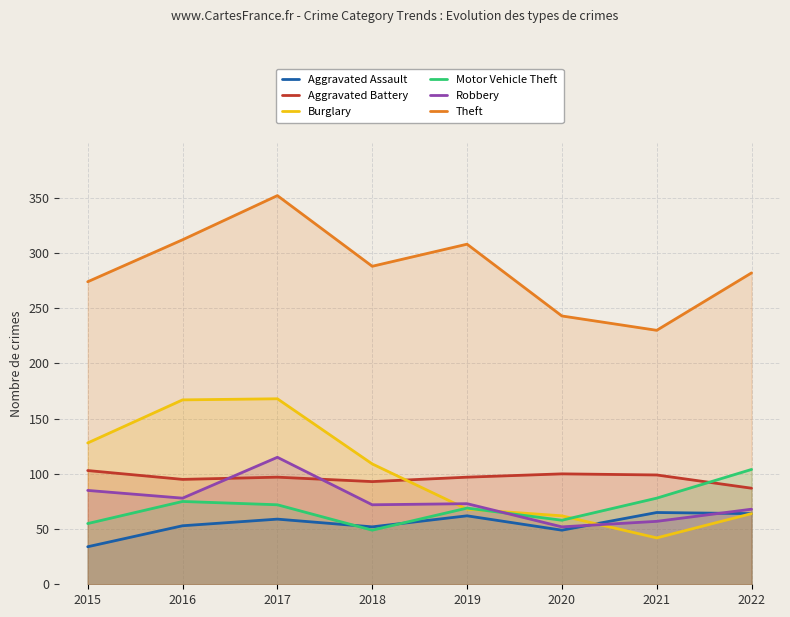

What is the total value across all series at 2015?

679